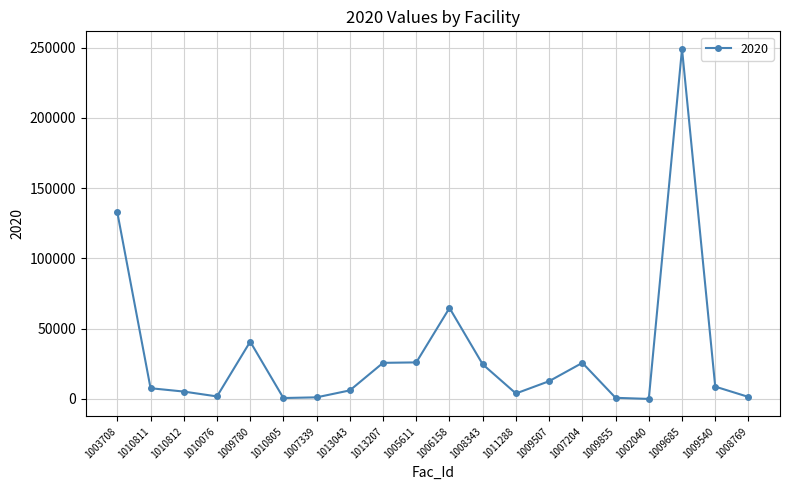

What is the greatest value displayed?

249121.9